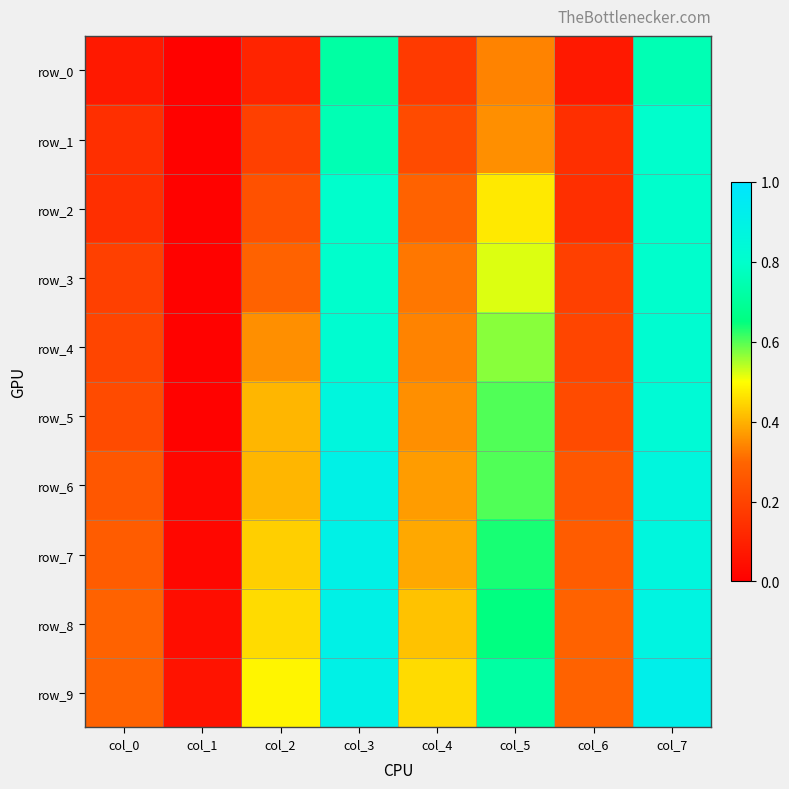

What is the difference between the second highest and minimum values in the row_0 series?

0.7